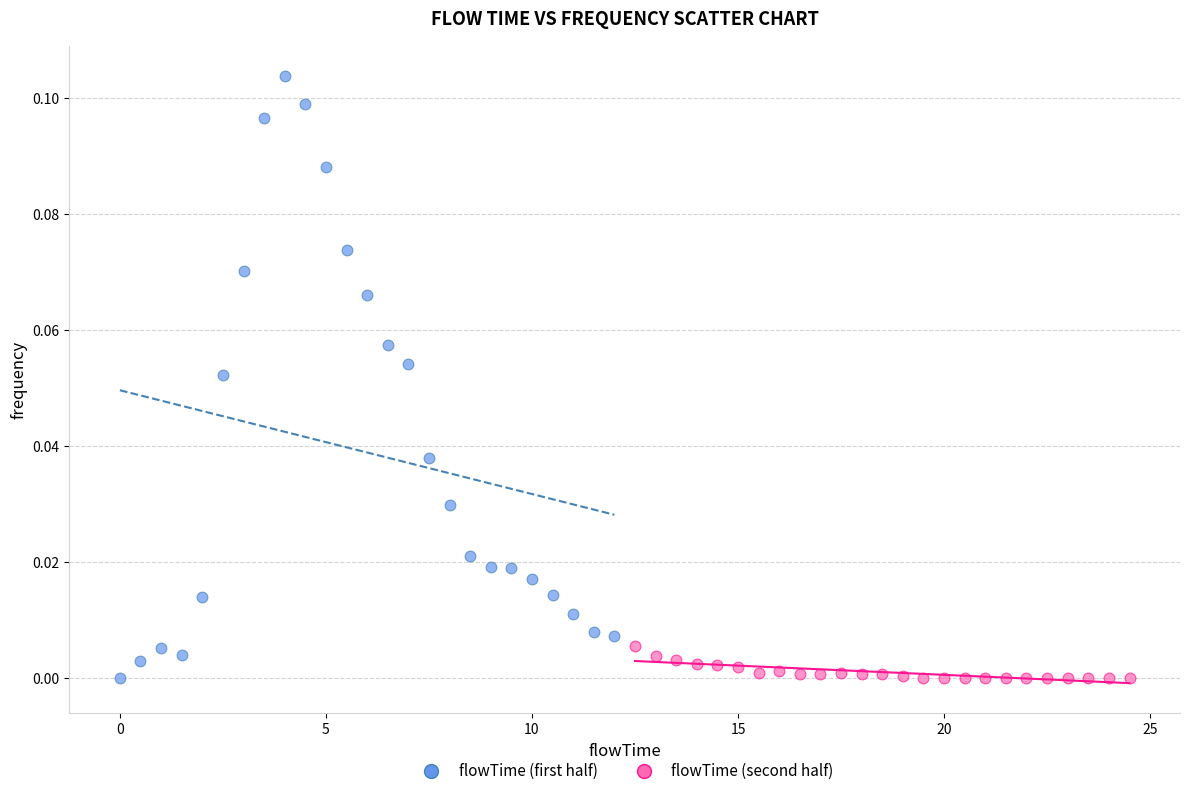

What are all the series names shown in the legend?

flowTime (first half), flowTime (second half)